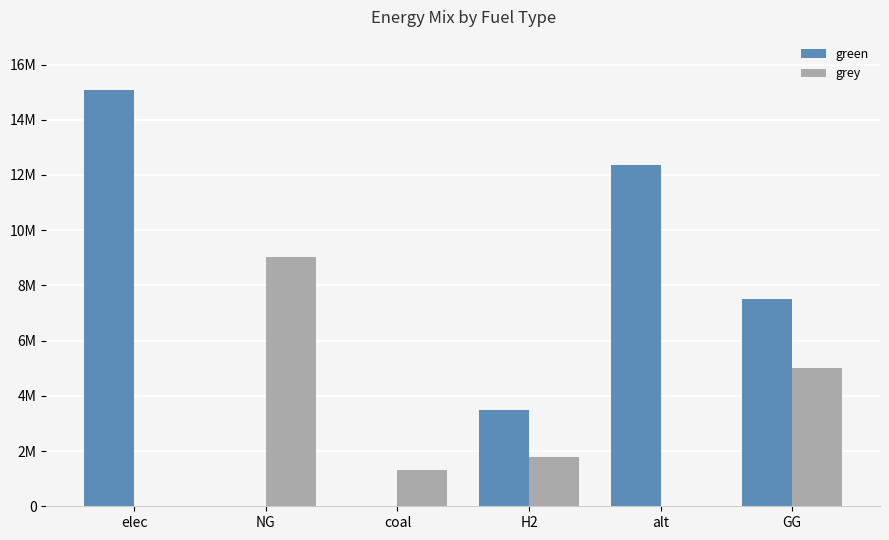

What are all the series names shown in the legend?

green, grey